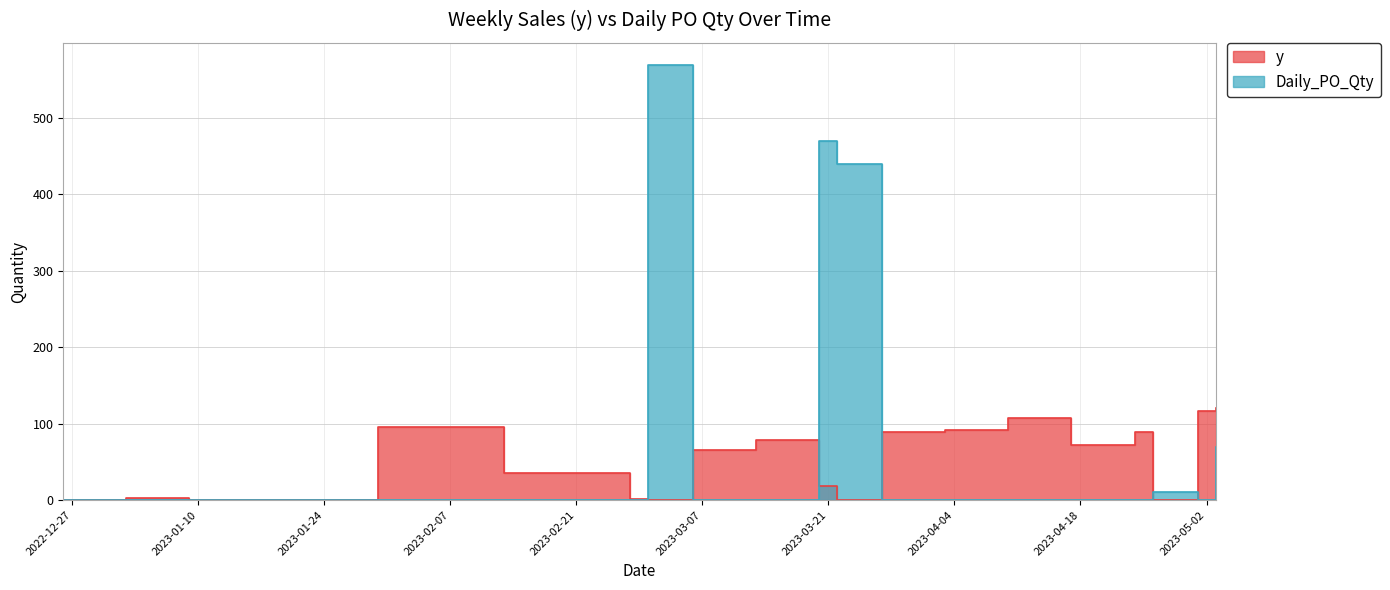

Rank the series by their maximum value, from highest to lowest.

Daily_PO_Qty, y